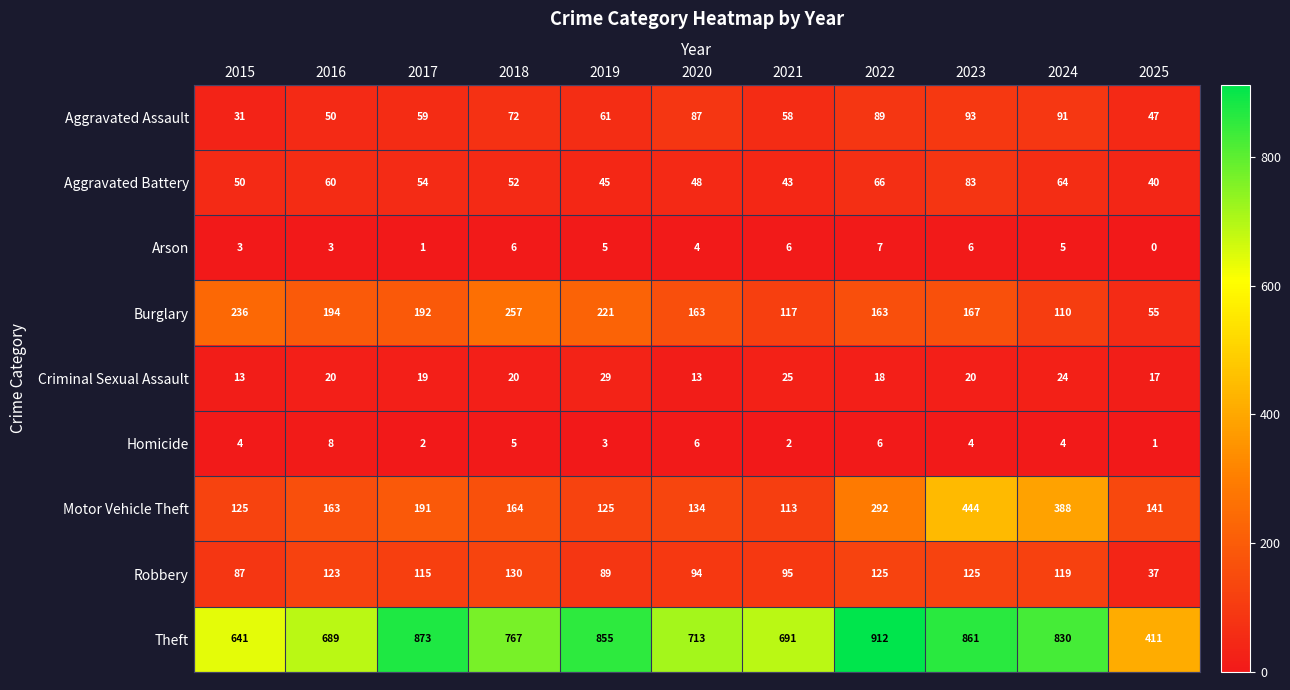

The Robbery series shows 77 at 2022. True or false?

False